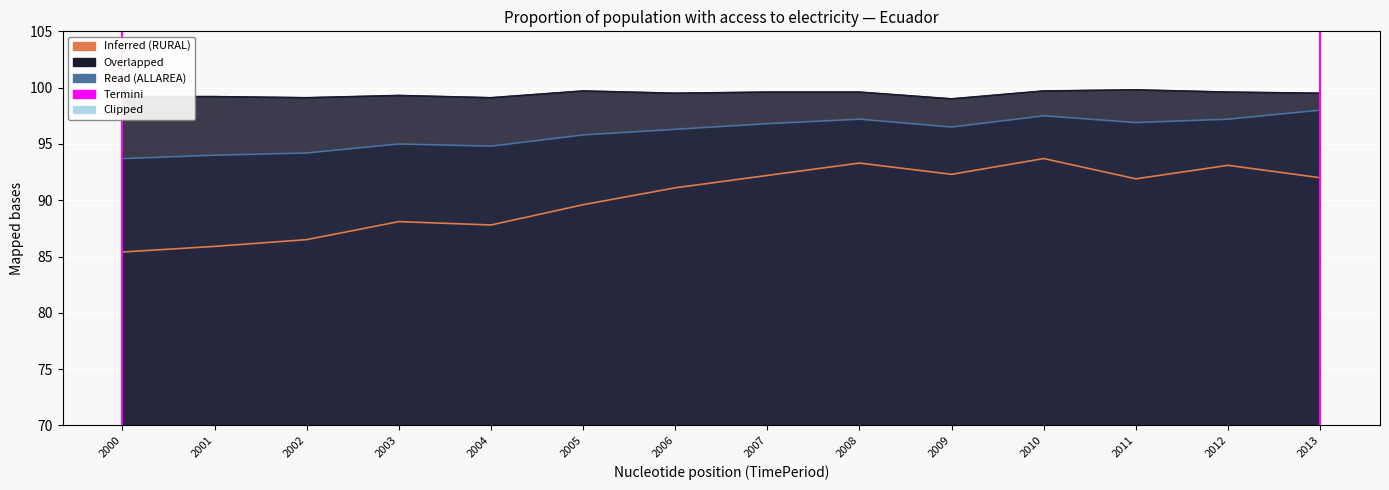

Does the chart display data point markers on the line(s)?

No